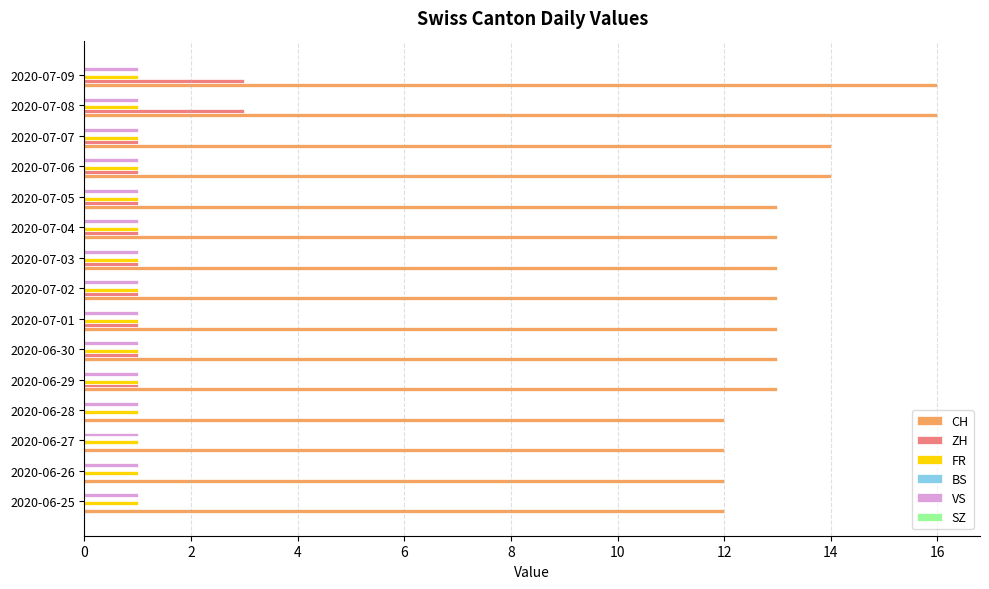

What is the total value across all series at 2020-06-30?

16